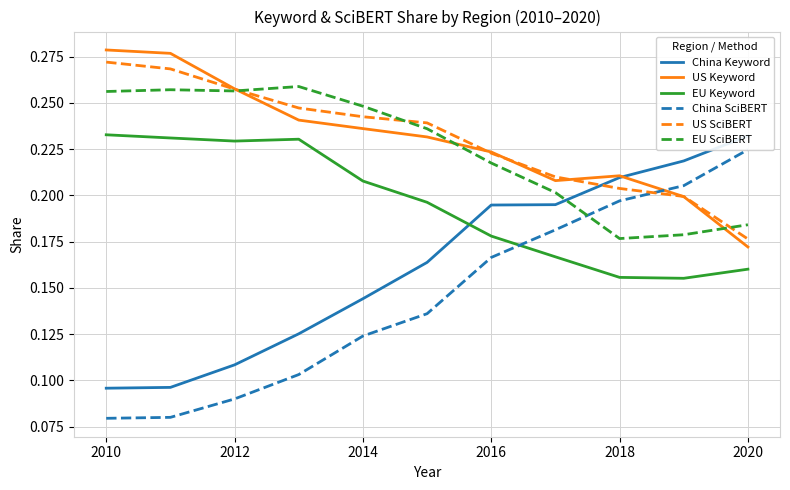

Which series has the largest range (max minus min)?

China SciBERT